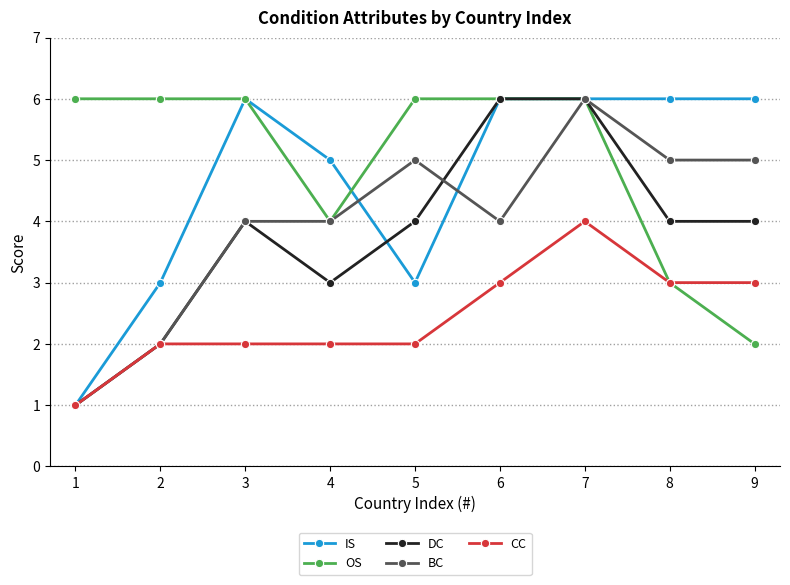

Which series changed the most between 1 and 9?

IS